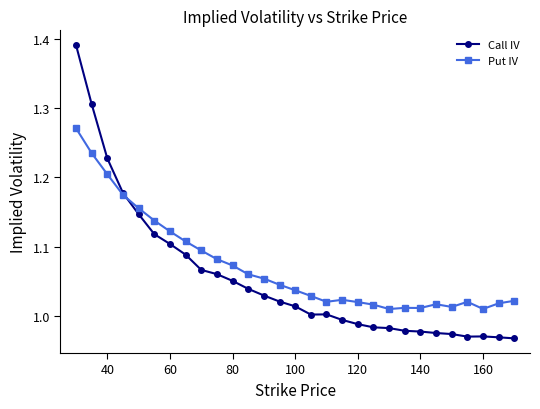

True or false: Put IV and Call IV intersect in this chart.

True